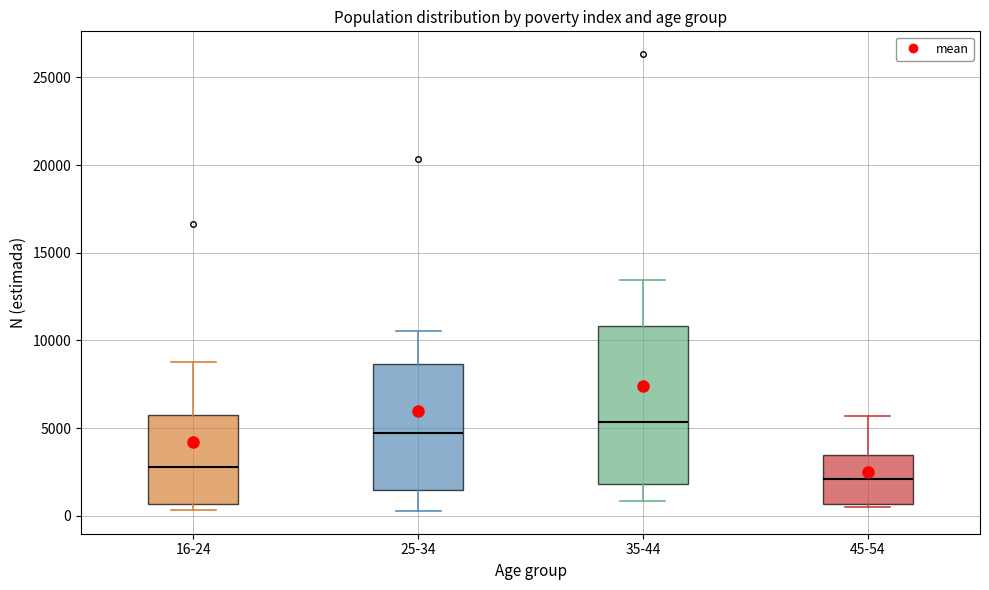

Reading left to right, read every box against the y-axis: the position of its median line, the range the box covers, and the ends of its whiskers. The values are not printed on the chart, so give them approximately, as read against the axis.

16-24: median 3000, box 500 to 5500, whiskers 500 (just below the box's lower edge) to 9000
25-34: median 4500, box 1500 to 8500, whiskers 500 to 10500
35-44: median 5500, box 2000 to 11000, whiskers 1000 to 13500
45-54: median 2000, box 500 to 3500, whiskers 500 to 5500